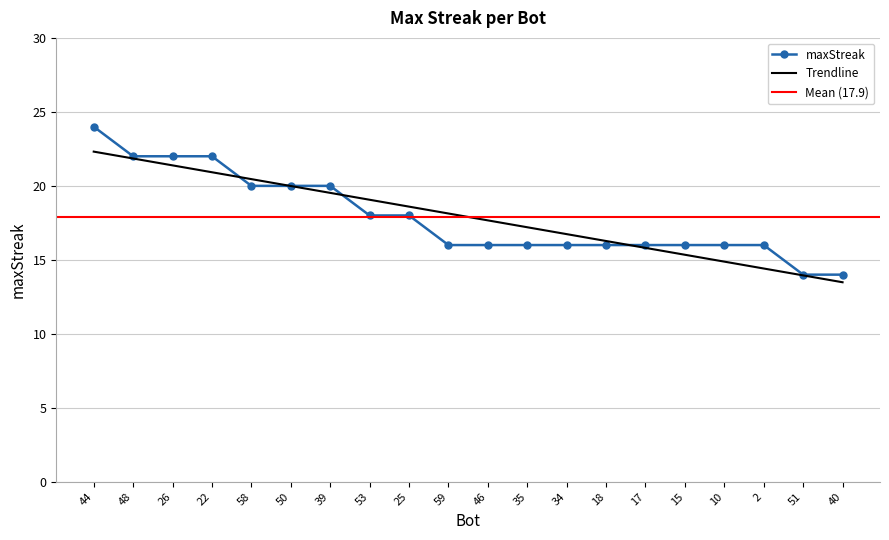

Is it true that the value at 51 is 8?

False